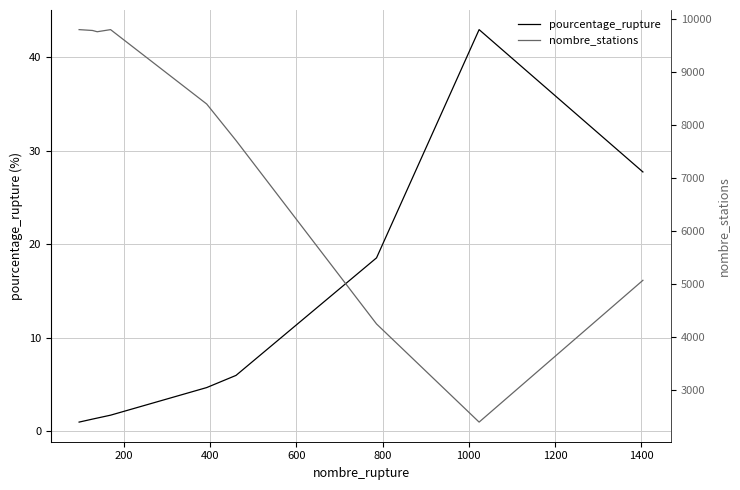

What is the average value of the pourcentage_rupture series?

11.7